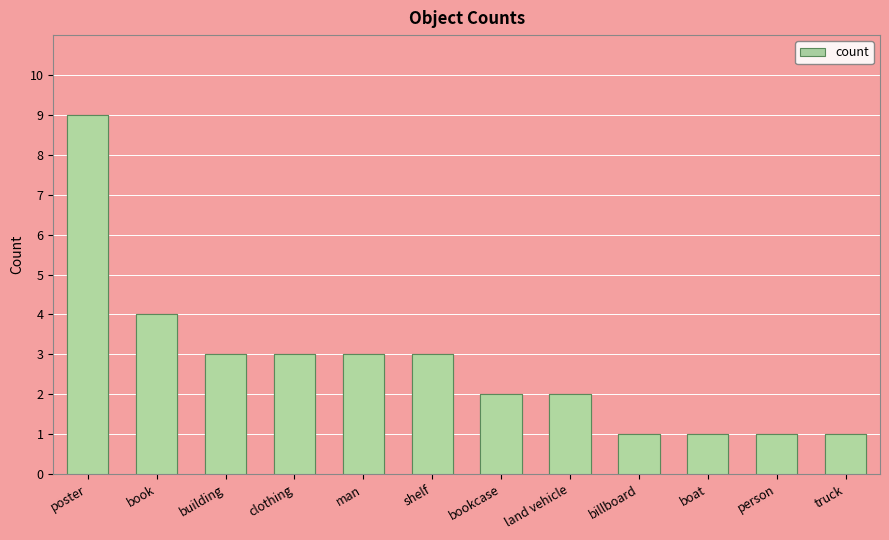

What is the label of the 3rd bar from the right?

boat